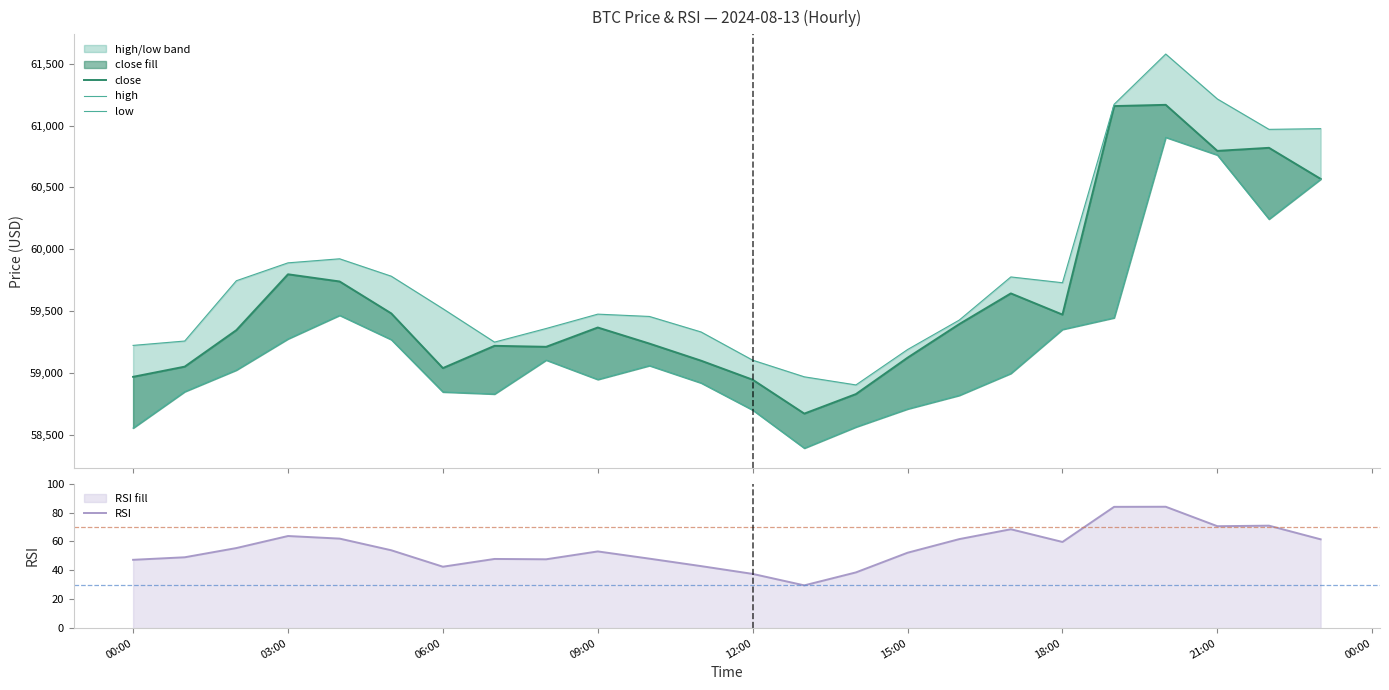

How many interior local valleys does the RSI series have?

5